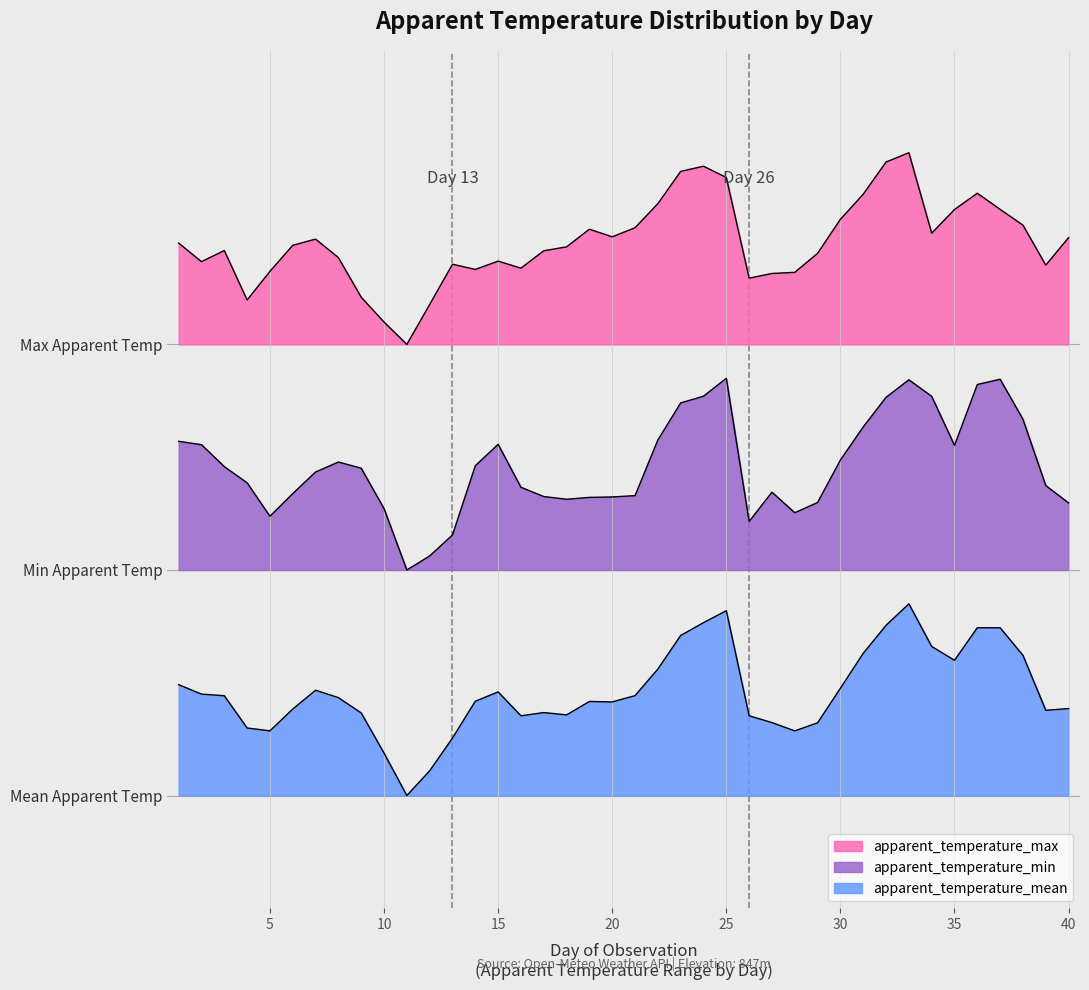

Reading right to left, transcribe all the data shown in this chart.

apparent_temperature_max: 40=29.7	39=28.2	38=30.3	37=31.2	36=32.0	35=31.2	34=29.9	33=34.2	32=33.7	31=32.0	30=30.7	29=28.8	28=27.8	27=27.8	26=27.5	25=32.9	24=33.5	23=33.2	22=31.5	21=30.2	20=29.7	19=30.1	18=29.2	17=29.0	16=28.1	15=28.4	14=28.0	13=28.3	12=26.1	11=24.0	10=25.2	9=26.5	8=28.6	7=29.6	6=29.3	5=27.9	4=26.4	3=29.0	2=28.4	1=29.4
apparent_temperature_min: 40=15.6	39=16.5	38=20.0	37=22.1	36=21.9	35=18.6	34=21.2	33=22.1	32=21.2	31=19.6	30=17.9	29=15.6	28=15.0	27=16.1	26=14.6	25=22.2	24=21.2	23=20.9	22=18.9	21=16.0	20=15.9	19=15.9	18=15.8	17=15.9	16=16.4	15=18.7	14=17.5	13=13.9	12=12.7	11=12.0	10=15.3	9=17.4	8=17.7	7=17.2	6=16.1	5=14.9	4=16.6	3=17.5	2=18.7	1=18.8
apparent_temperature_mean: 40=4.6	39=4.5	38=7.5	37=8.9	36=8.9	35=7.2	34=7.9	33=10.2	32=9.1	31=7.6	30=5.7	29=3.9	28=3.4	27=3.9	26=4.2	25=9.8	24=9.2	23=8.5	22=6.7	21=5.3	20=5.0	19=5.0	18=4.3	17=4.4	16=4.2	15=5.5	14=5.0	13=3.1	12=1.3	11=0.0	10=2.3	9=4.4	8=5.2	7=5.6	6=4.6	5=3.4	4=3.6	3=5.3	2=5.4	1=5.9